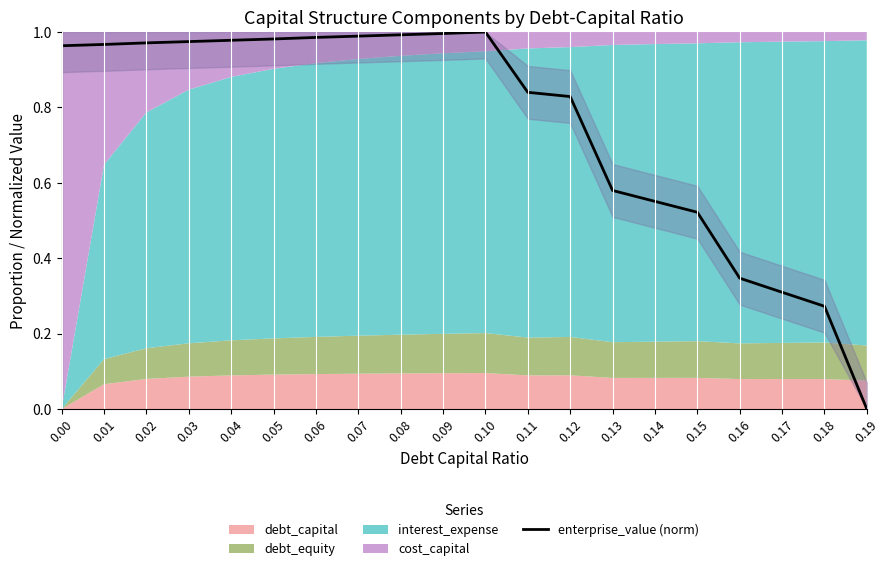

The value at 0.04 is 1.0. True or false?

True